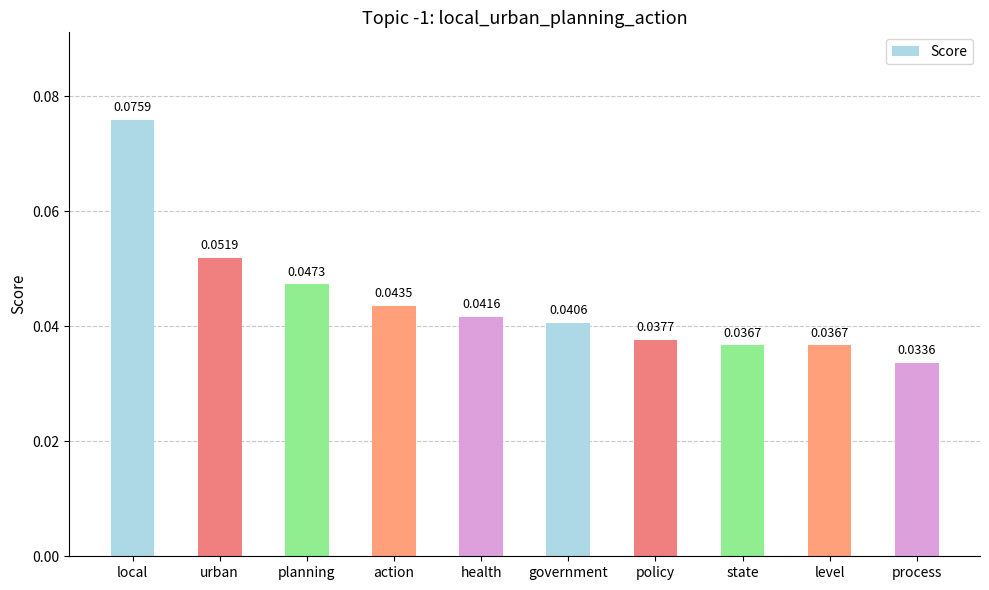

What is the sum of all values?

0.4